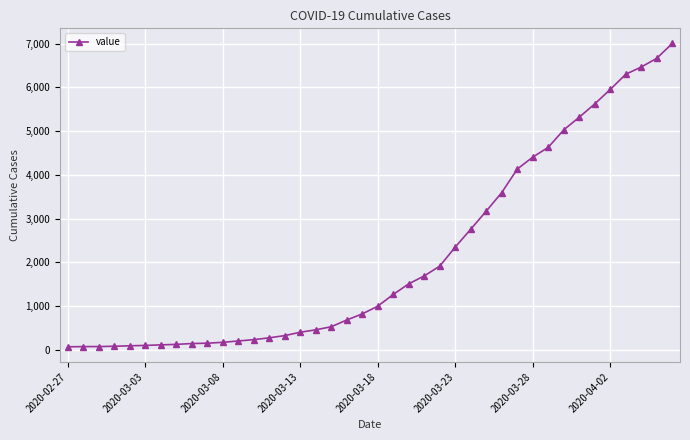

What is the maximum value shown in the chart?

7005